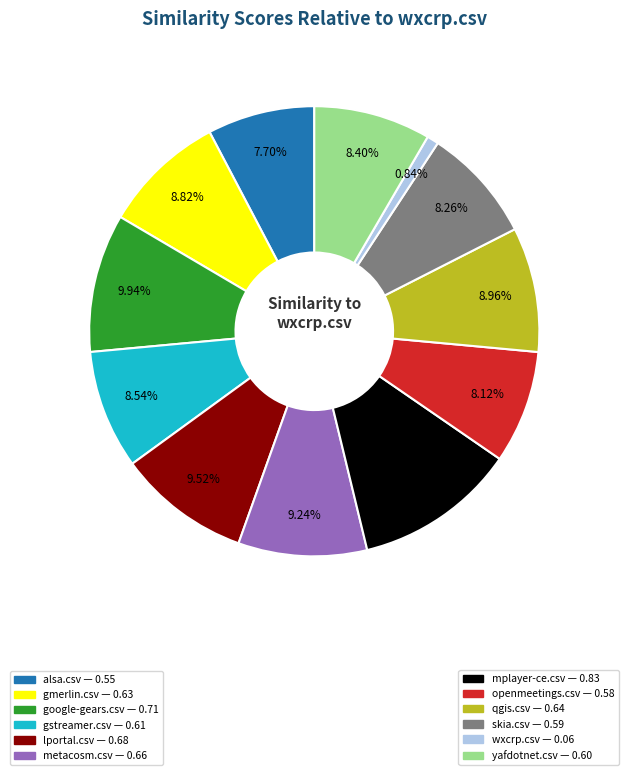

Is there any slice that represents more than half of the pie?

No